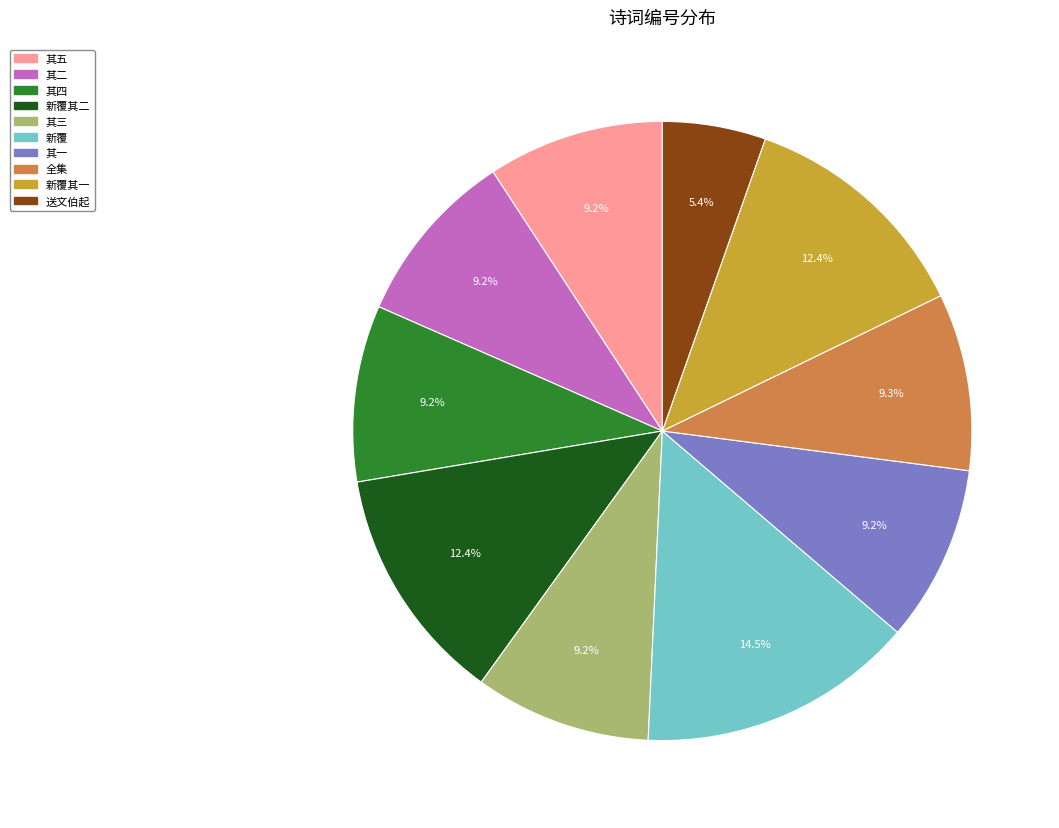

Approximately how many times larger is the value at 全集 compared to 其一?

1.0